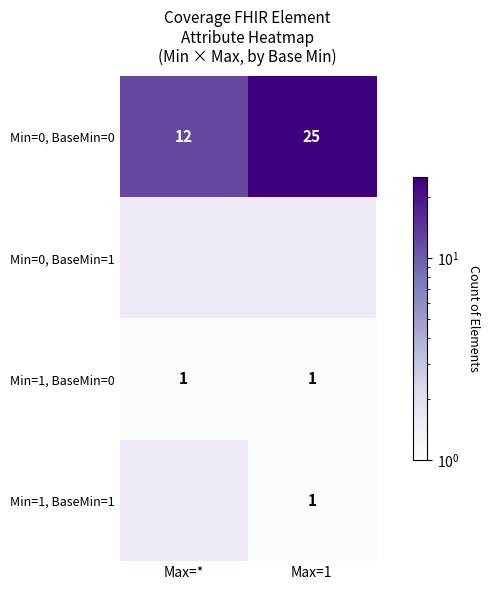

Rank the categories by Min=0, BaseMin=0 value from lowest to highest.

Max=*, Max=1